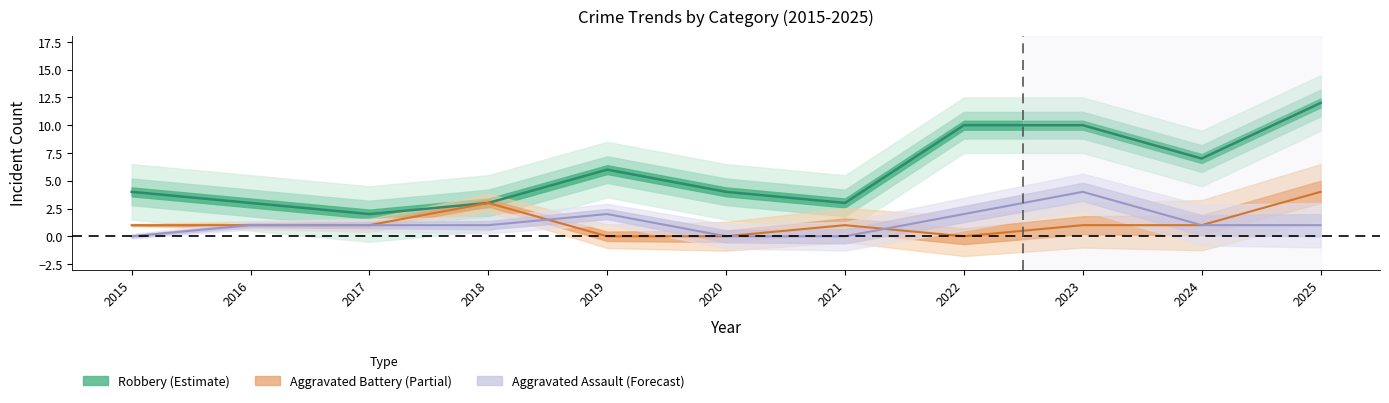

Which series has the largest range (max minus min)?

Robbery